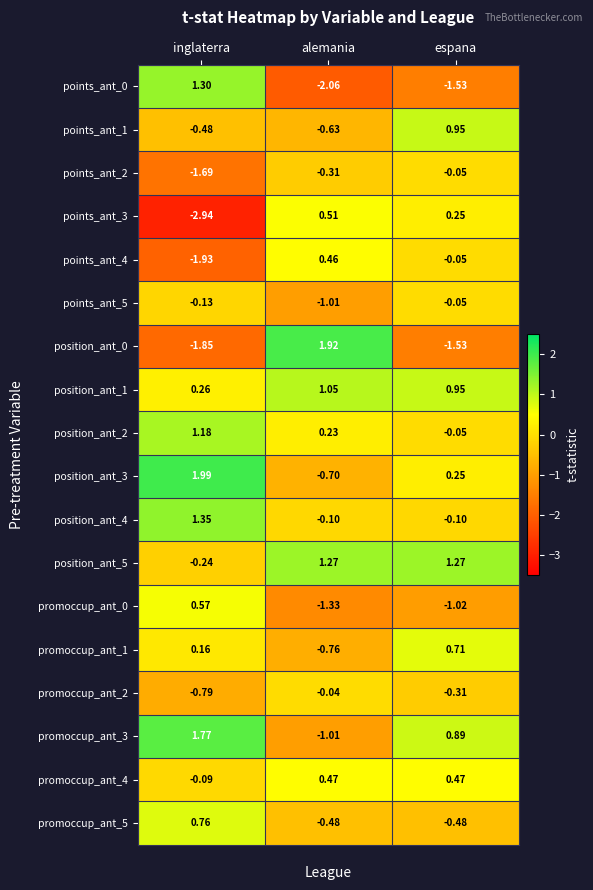

At how many categories does at least one series exceed 1?

3